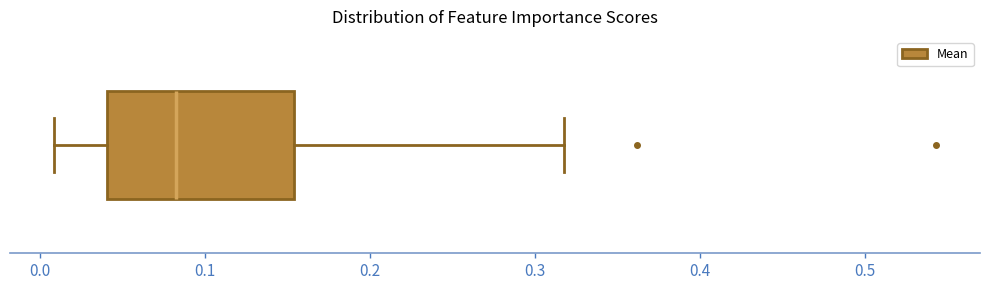

Where is the right edge of the box on the x-axis? The values are not printed on the chart, so give them approximately, as read against the axis.

0.15